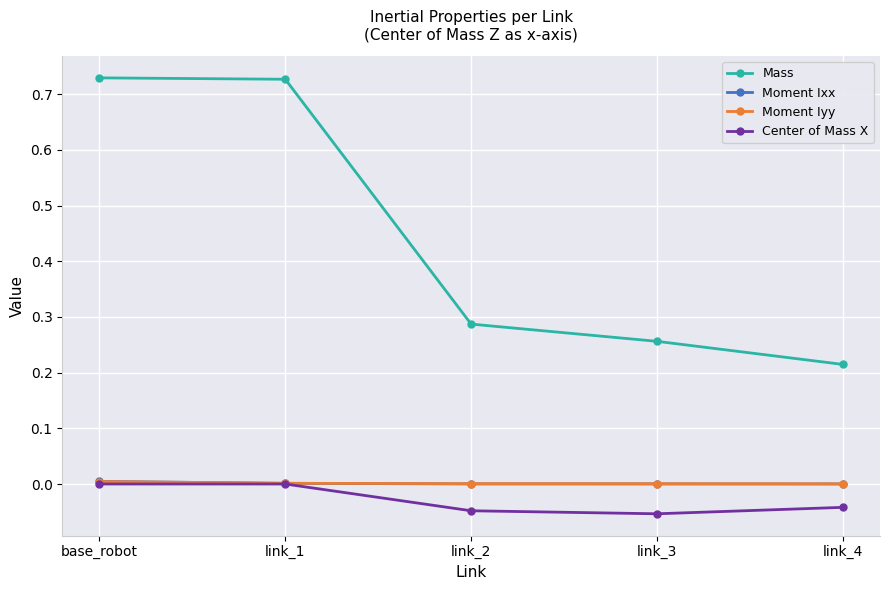

How many lines are shown in the chart?

4